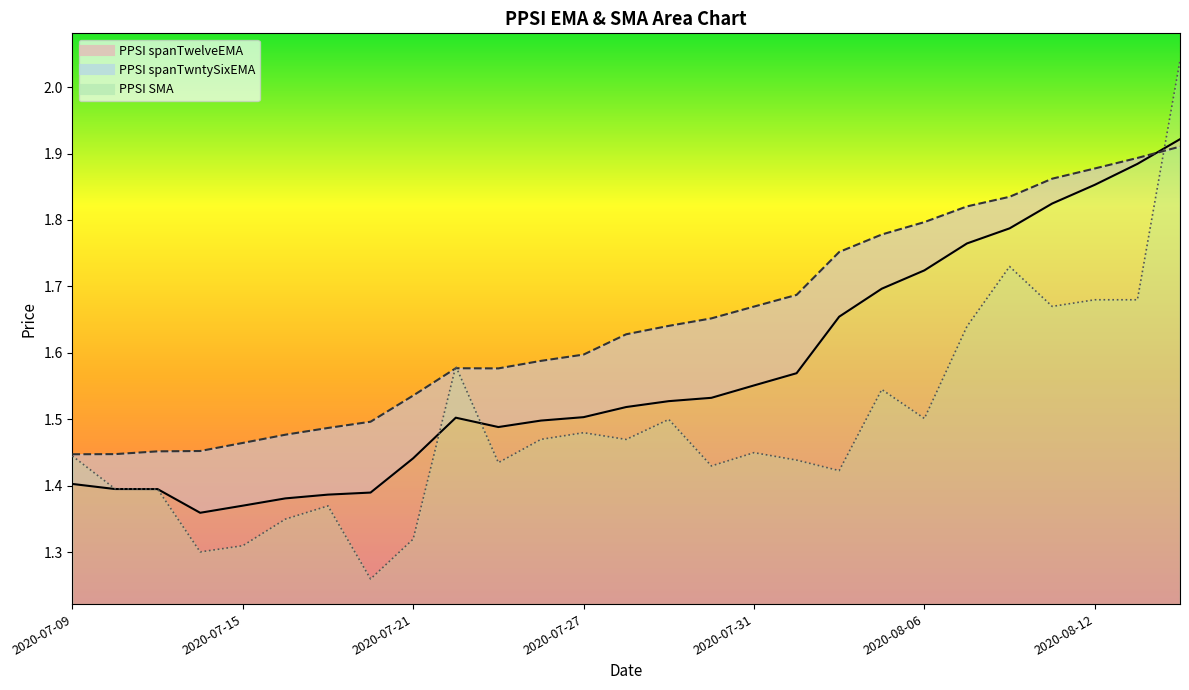

Reading left to right, transcribe all the data shown in this chart.

PPSI spanTwelveEMA: 2020-07-09=1.4	2020-07-10=1.4	2020-07-13=1.4	2020-07-14=1.4	2020-07-15=1.4	2020-07-16=1.4	2020-07-17=1.4	2020-07-20=1.4	2020-07-21=1.4	2020-07-22=1.5	2020-07-23=1.5	2020-07-24=1.5	2020-07-27=1.5	2020-07-28=1.5	2020-07-29=1.5	2020-07-30=1.5	2020-07-31=1.6	2020-08-03=1.6	2020-08-04=1.7	2020-08-05=1.7	2020-08-06=1.7	2020-08-07=1.8	2020-08-10=1.8	2020-08-11=1.8	2020-08-12=1.9	2020-08-13=1.9	2020-08-14=1.9
PPSI spanTwntySixEMA: 2020-07-09=1.4	2020-07-10=1.4	2020-07-13=1.5	2020-07-14=1.5	2020-07-15=1.5	2020-07-16=1.5	2020-07-17=1.5	2020-07-20=1.5	2020-07-21=1.5	2020-07-22=1.6	2020-07-23=1.6	2020-07-24=1.6	2020-07-27=1.6	2020-07-28=1.6	2020-07-29=1.6	2020-07-30=1.7	2020-07-31=1.7	2020-08-03=1.7	2020-08-04=1.8	2020-08-05=1.8	2020-08-06=1.8	2020-08-07=1.8	2020-08-10=1.8	2020-08-11=1.9	2020-08-12=1.9	2020-08-13=1.9	2020-08-14=1.9
PPSI SMA: 2020-07-09=1.4	2020-07-10=1.4	2020-07-13=1.4	2020-07-14=1.3	2020-07-15=1.3	2020-07-16=1.3	2020-07-17=1.4	2020-07-20=1.3	2020-07-21=1.3	2020-07-22=1.6	2020-07-23=1.4	2020-07-24=1.5	2020-07-27=1.5	2020-07-28=1.5	2020-07-29=1.5	2020-07-30=1.4	2020-07-31=1.4	2020-08-03=1.4	2020-08-04=1.4	2020-08-05=1.5	2020-08-06=1.5	2020-08-07=1.6	2020-08-10=1.7	2020-08-11=1.7	2020-08-12=1.7	2020-08-13=1.7	2020-08-14=2.0